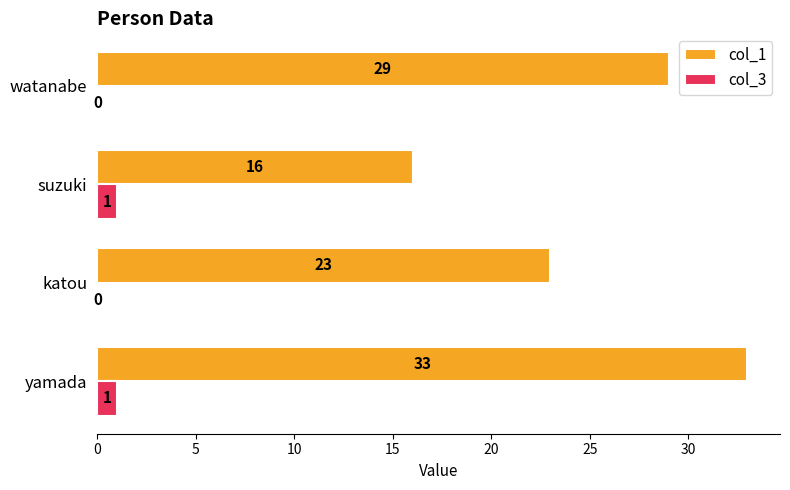

How many categories are shown in the chart?

4